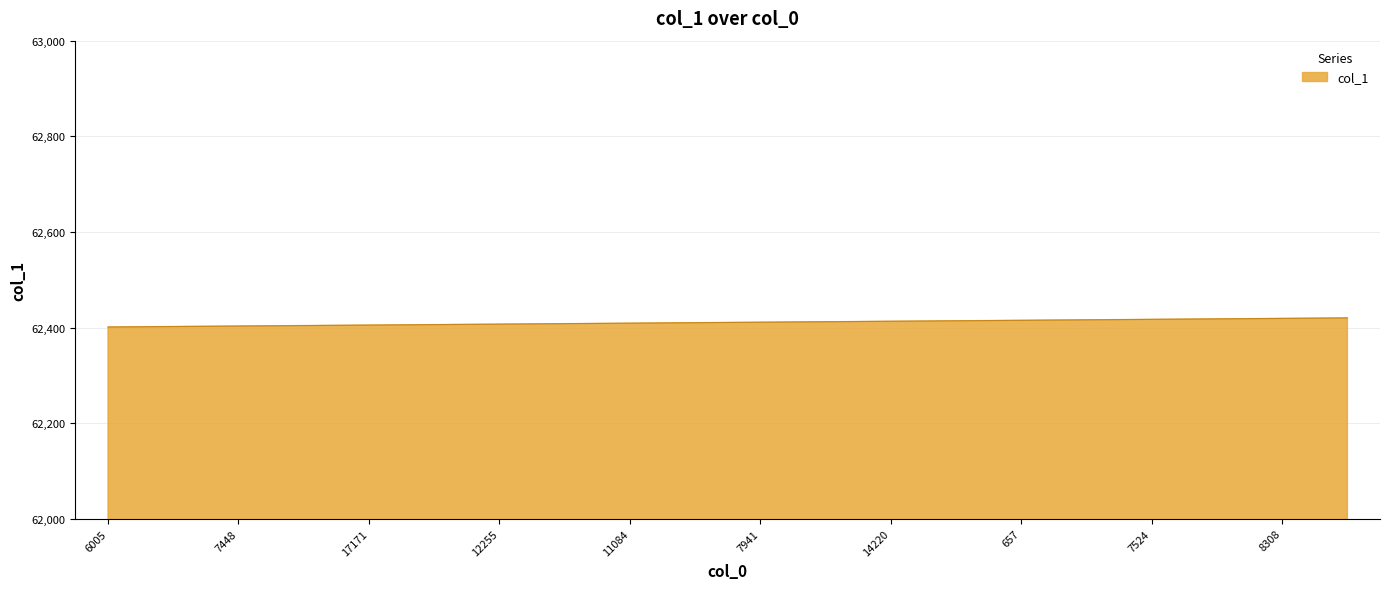

What is the greatest value displayed?

62420